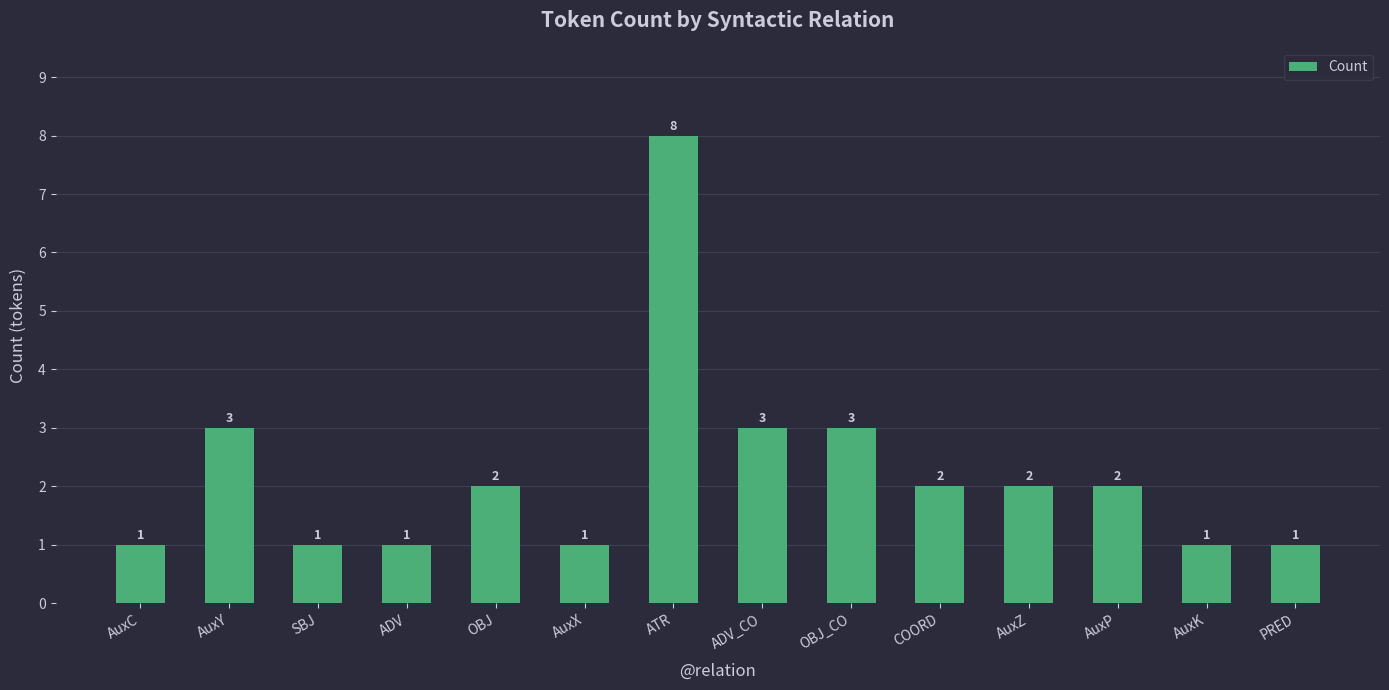

How many bars are there in total?

14